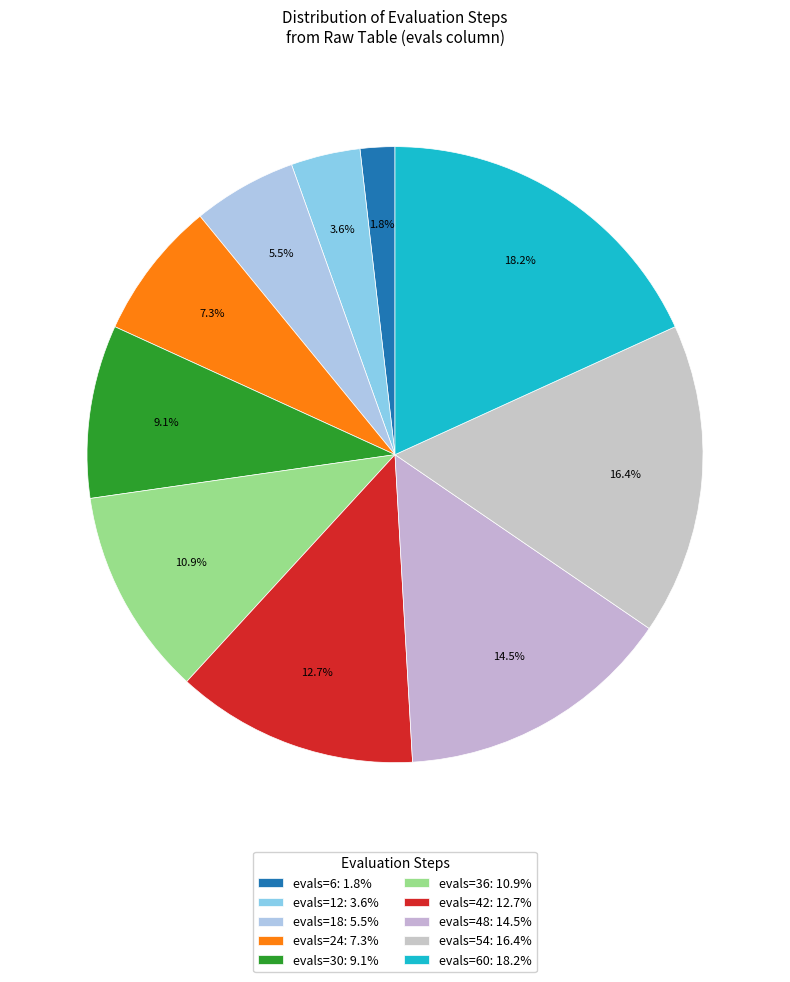

How many segments does this pie chart have?

10